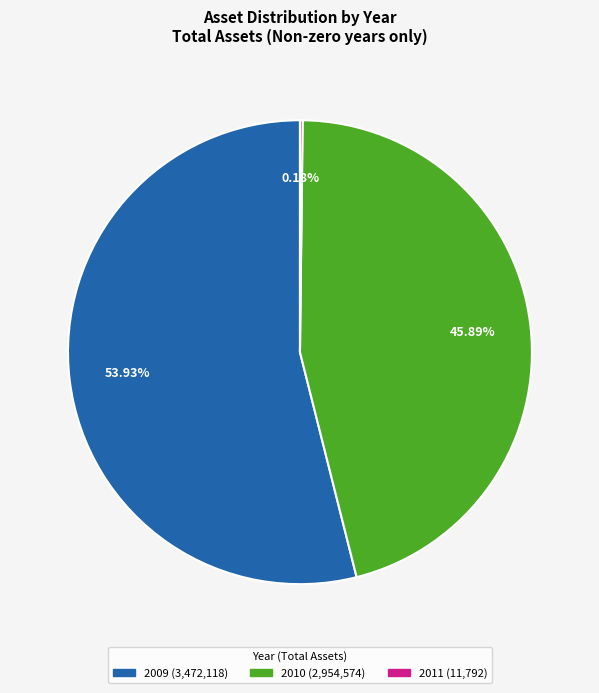

Do 2009 and 2010 together represent more than half of the pie?

Yes